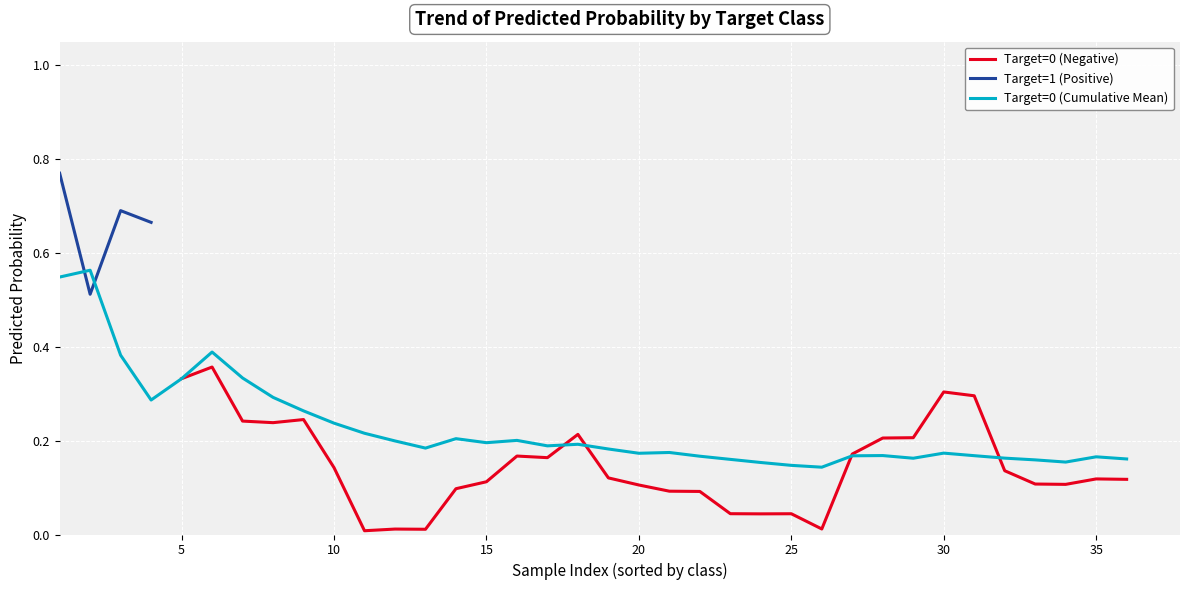

In Target=1 (Positive), how many points are lower than both neighbors (excluding endpoints)?

1